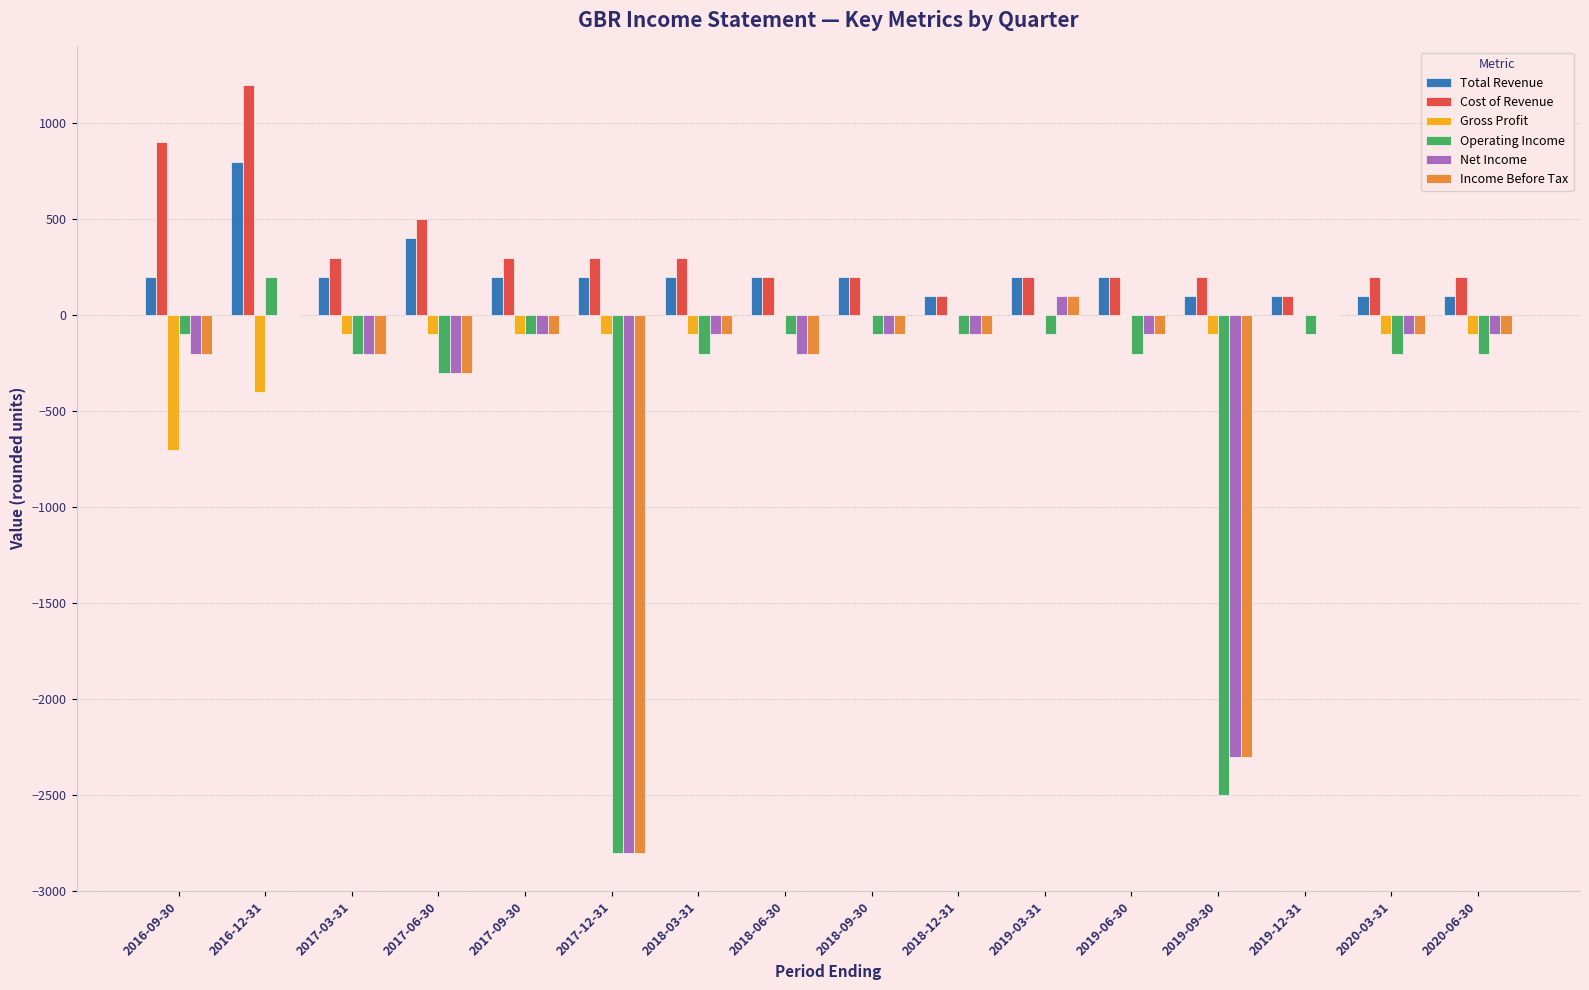

What is the sum of all Income Before Tax values?

-6600